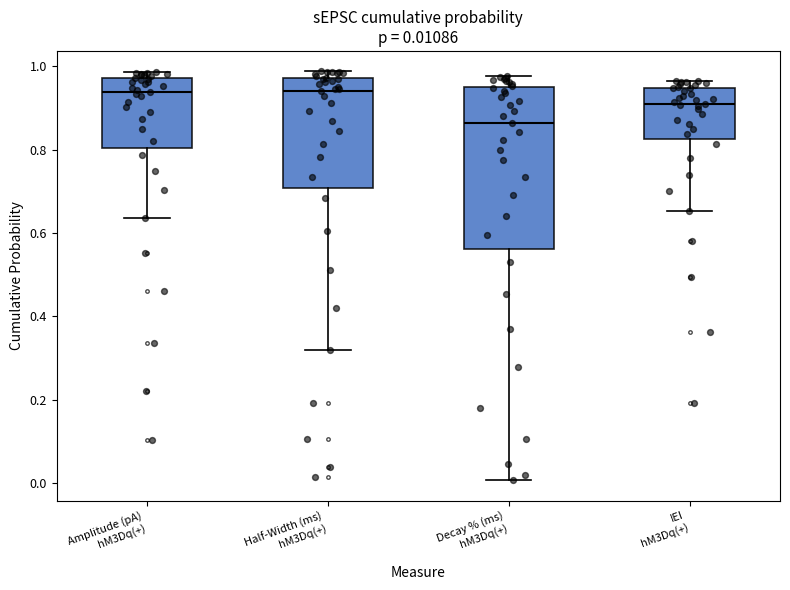

Which box is the tallest, from its lower edge to its upper edge?

Decay % (ms) hM3Dq(+)